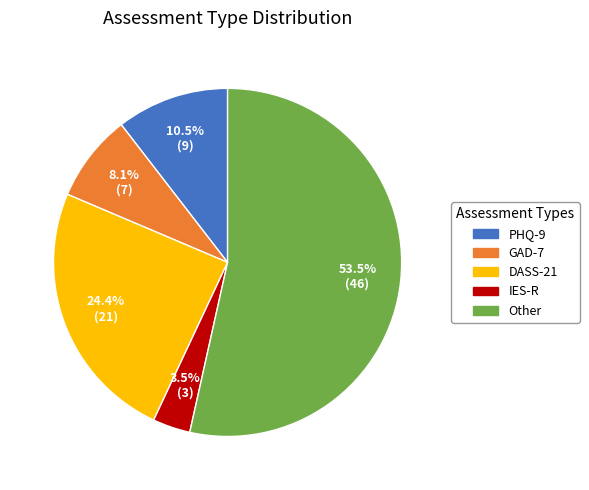

Which category has the biggest portion of the pie?

Other